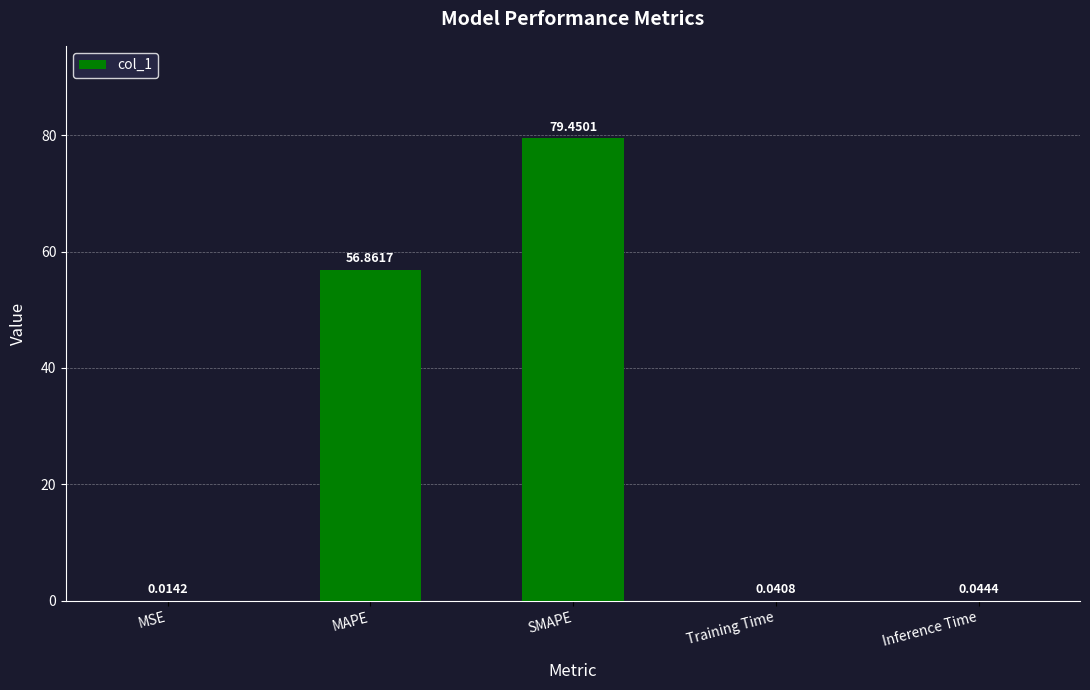

Which category has the highest value across all series?

SMAPE